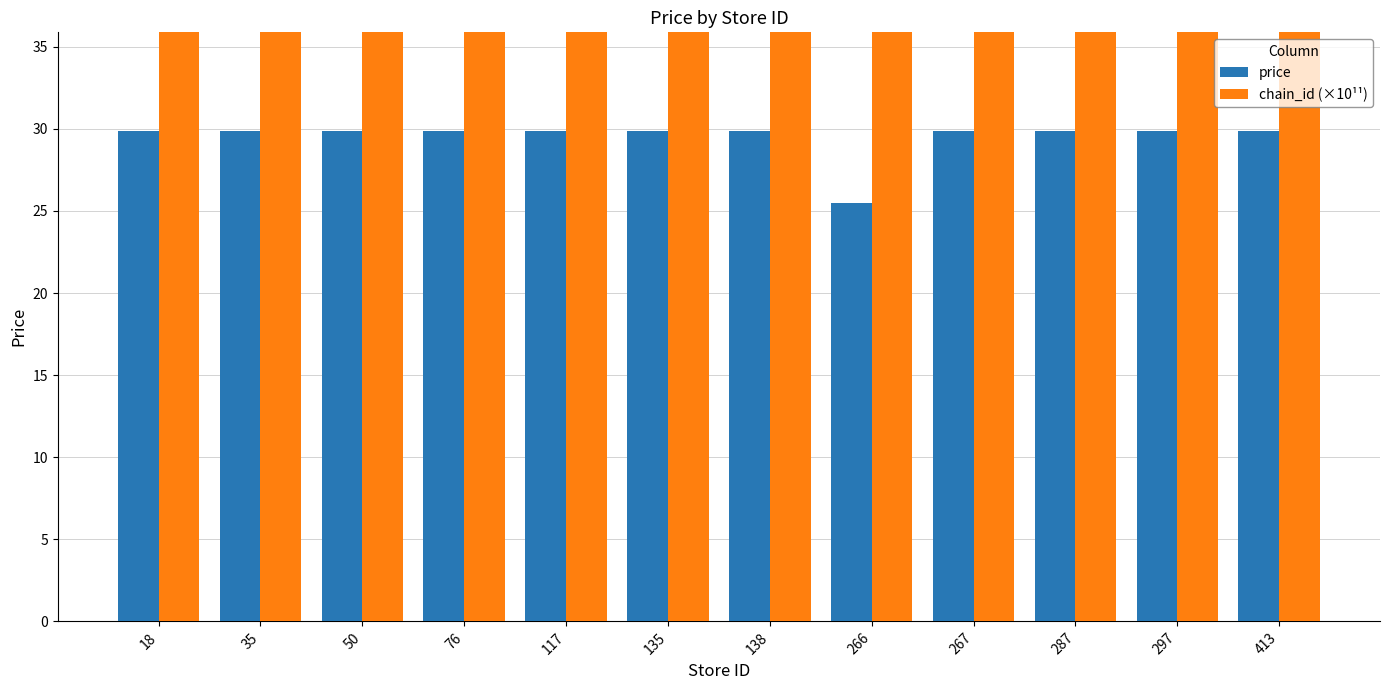

At which label does chain_id (×10¹¹) reach its minimum?

18